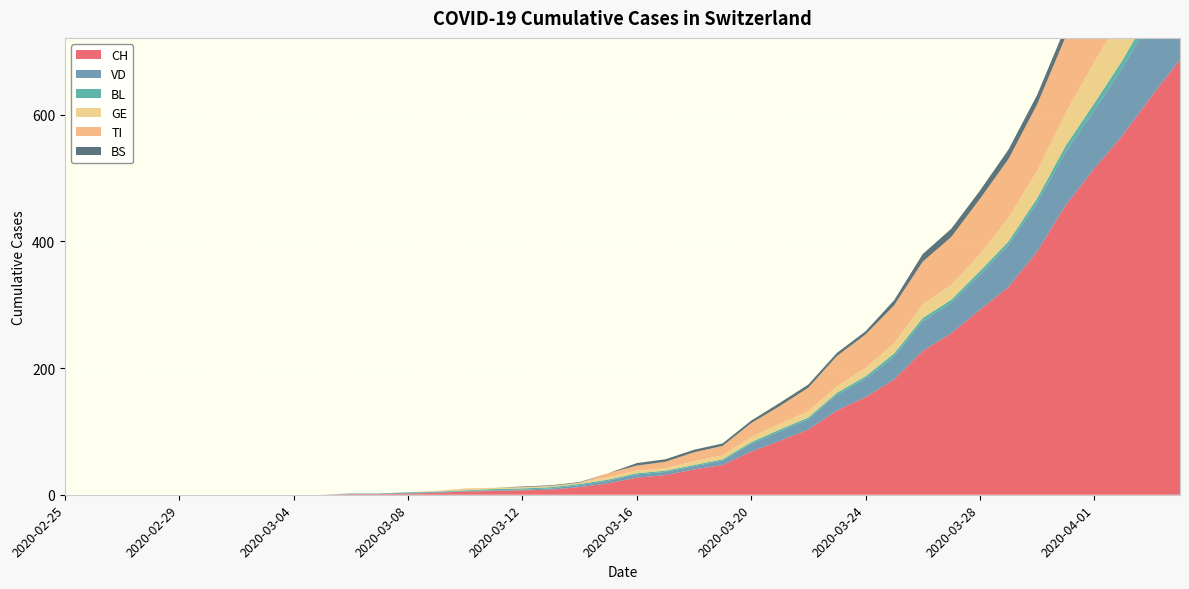

Reading left to right, extract all data points from this chart.

CH: 0	0	0	0	0	0	0	0	0	0	1	1	2	3	5	6	7	8	12	18	27	31	40	47	68	85	103	133	154	182	227	255	292	328	384	457	515	568	629	687
VD: 0	0	0	0	0	0	0	0	0	0	1	1	1	1	1	1	1	2	3	4	5	5	5	7	12	15	16	25	29	36	47	48	55	66	77	84	92	107	123	138
BL: 0	0	0	0	0	0	0	0	0	0	0	0	1	1	1	2	2	2	2	2	2	2	2	2	3	3	3	3	4	5	5	5	6	6	7	10	11	12	14	19
GE: 0	0	0	0	0	0	0	0	0	0	0	0	0	1	2	2	2	2	2	4	4	4	6	6	8	9	10	10	13	16	22	23	27	37	43	52	65	72	78	83
TI: 0	0	0	0	0	0	0	0	0	0	0	0	0	0	1	0	0	0	0	6	8	10	14	15	22	28	37	48	53	60	67	76	87	93	105	120	132	141	155	165
BS: 0	0	0	0	0	0	0	0	0	0	0	0	0	0	0	0	1	1	1	0	4	4	4	4	4	5	5	5	5	8	12	13	13	15	15	16	18	19	21	24